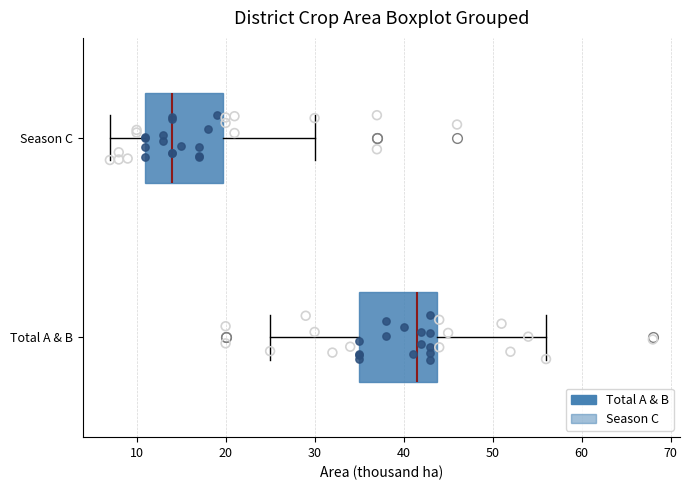

Which box's median line is the furthest to the left?

Season C